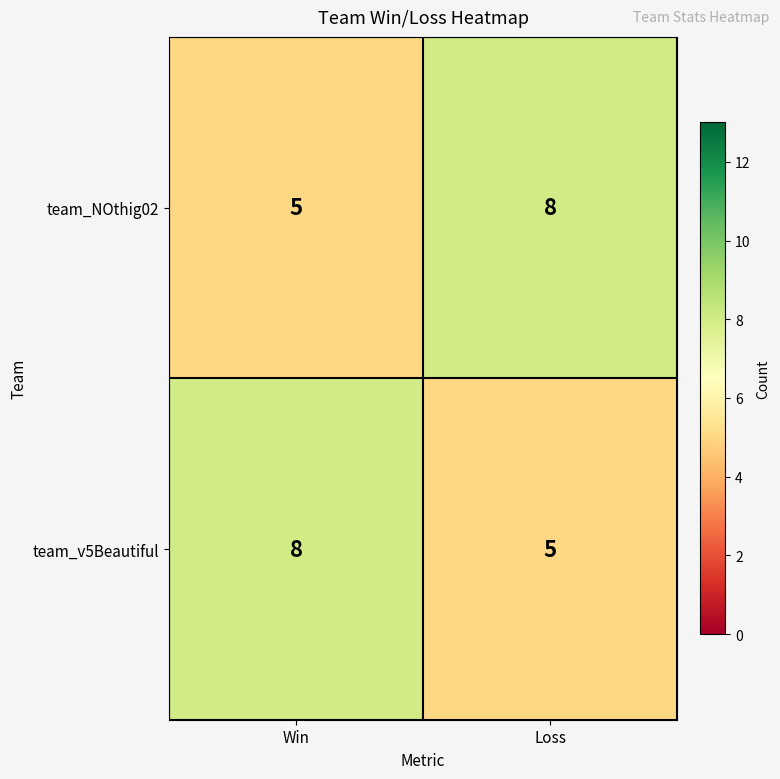

At which label does team_NOthig02 reach its minimum?

Win